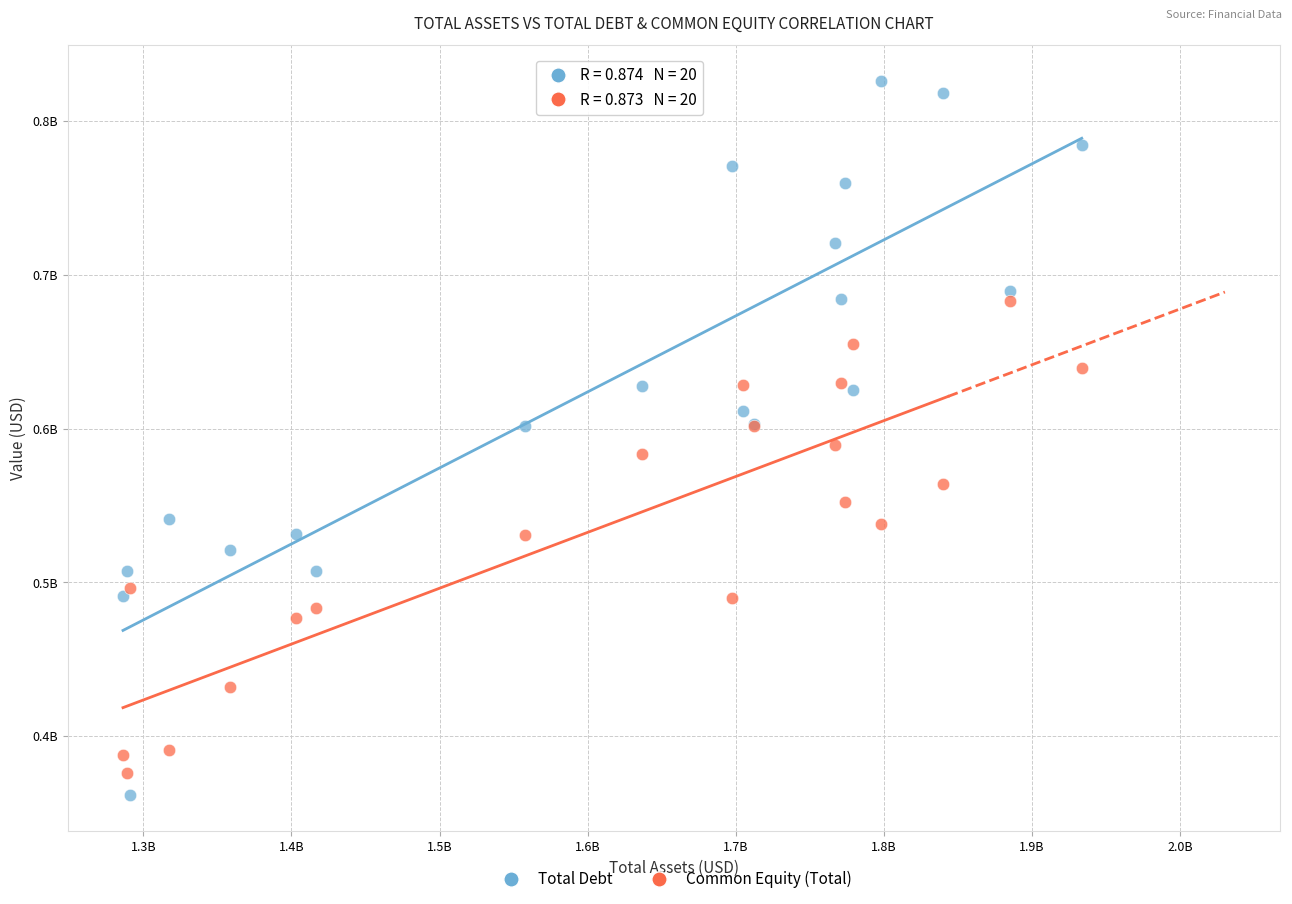

Which series has the largest Y range (max minus min)?

Total Debt